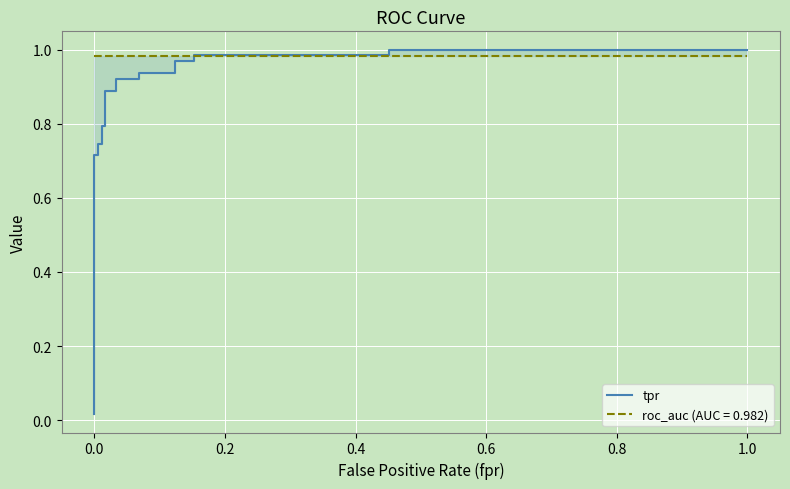

The chart shows a value of 0.5 at 14. True or false?

False